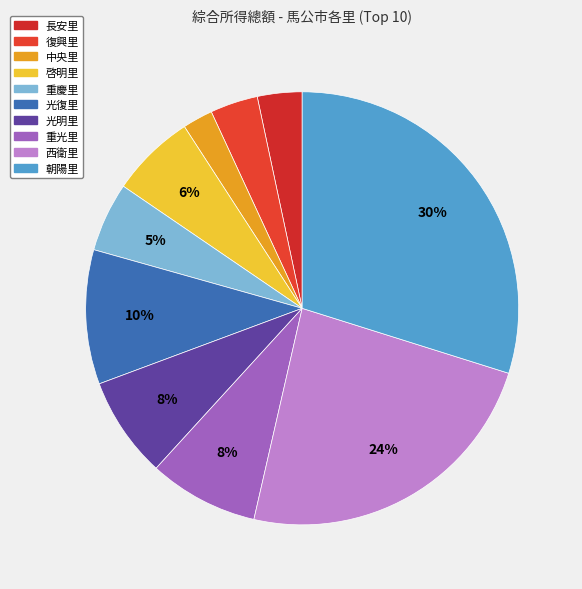

Is 復興里 the majority of the pie?

No